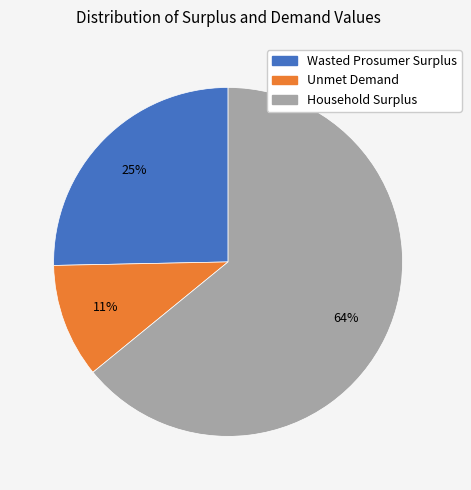

Do Wasted Prosumer Surplus and Unmet Demand together represent more than half of the pie?

No